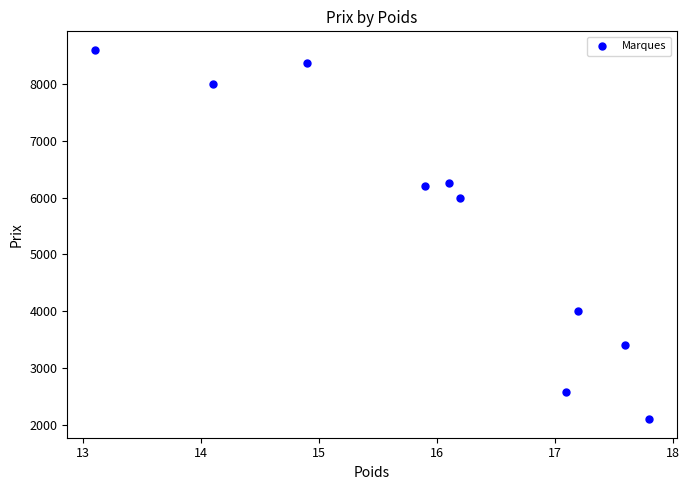

What is the range of Y values (max minus min)?

6500